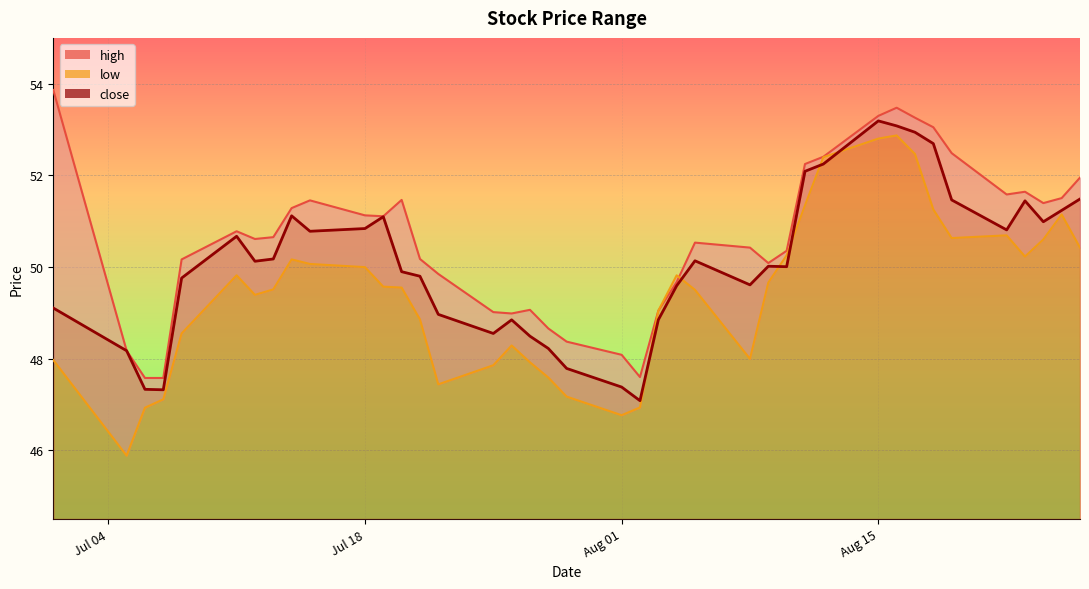

What are all the series names shown in the legend?

high, low, close